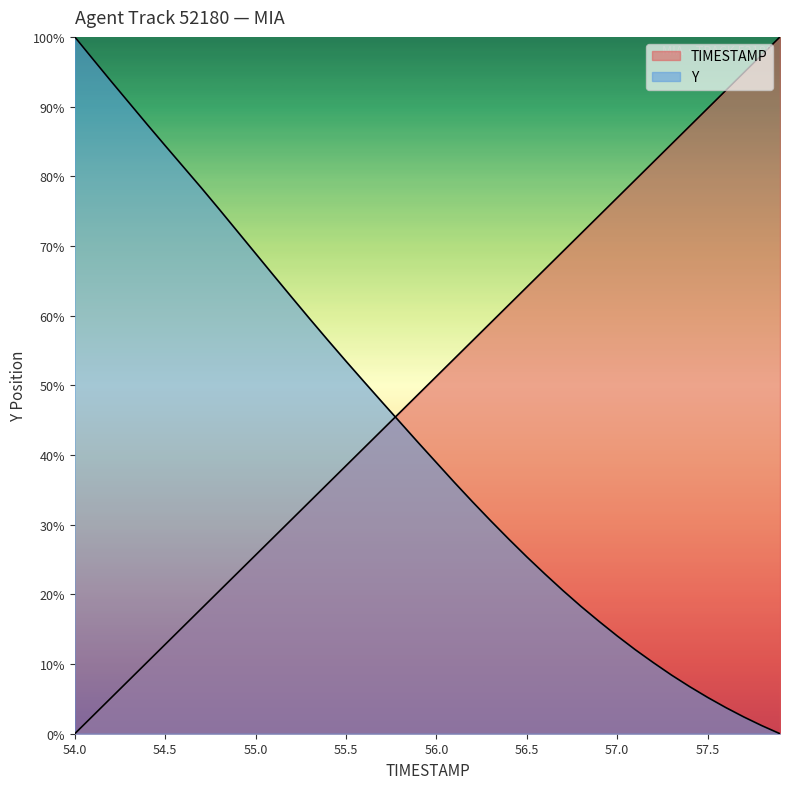

True or false: Y has more than 2 points higher than both neighbors.

False